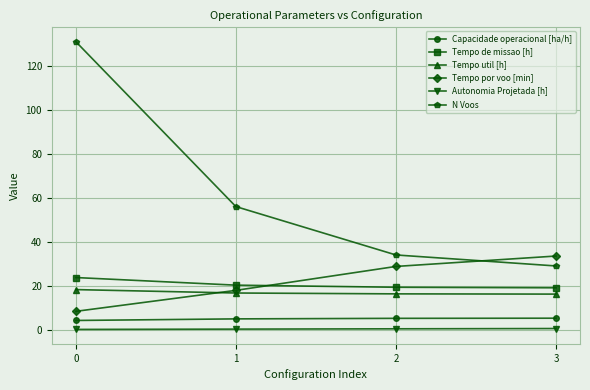

What is the sum of all Tempo util [h] values?

67.5